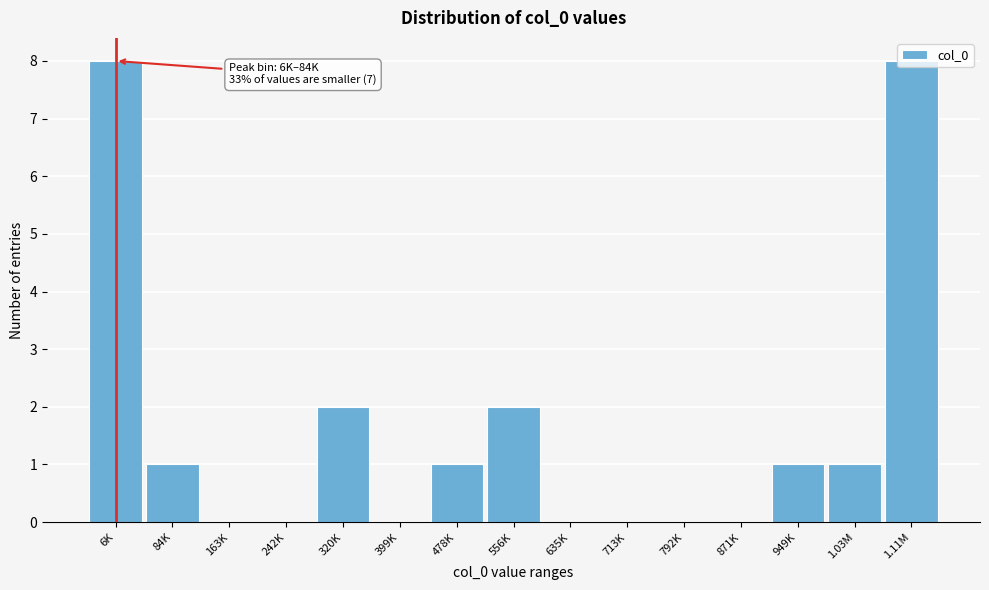

True or false: the data shows 8 at 1.11M.

True